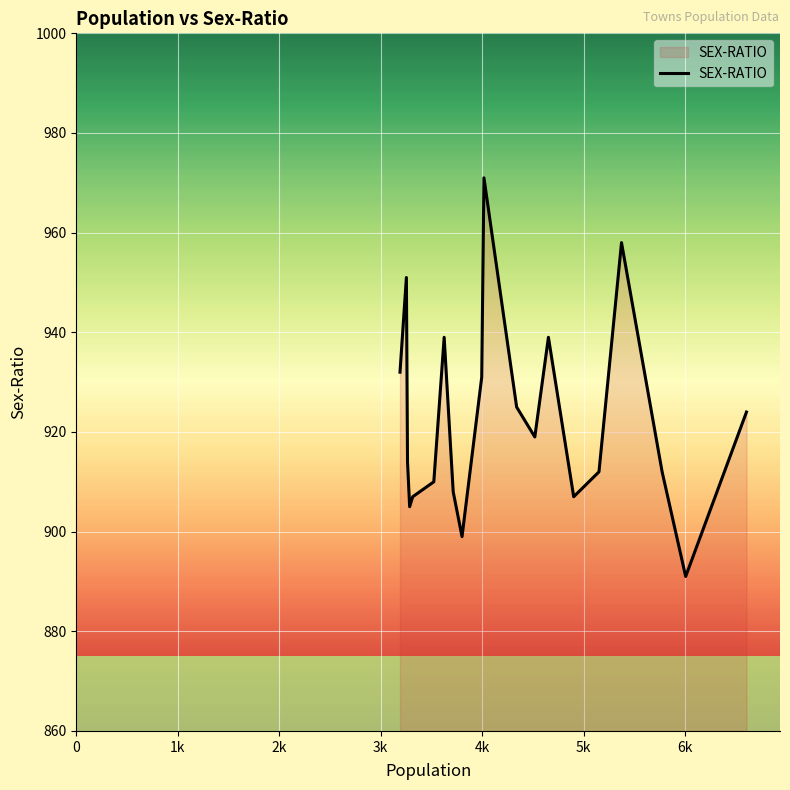

What is the greatest value displayed?

971